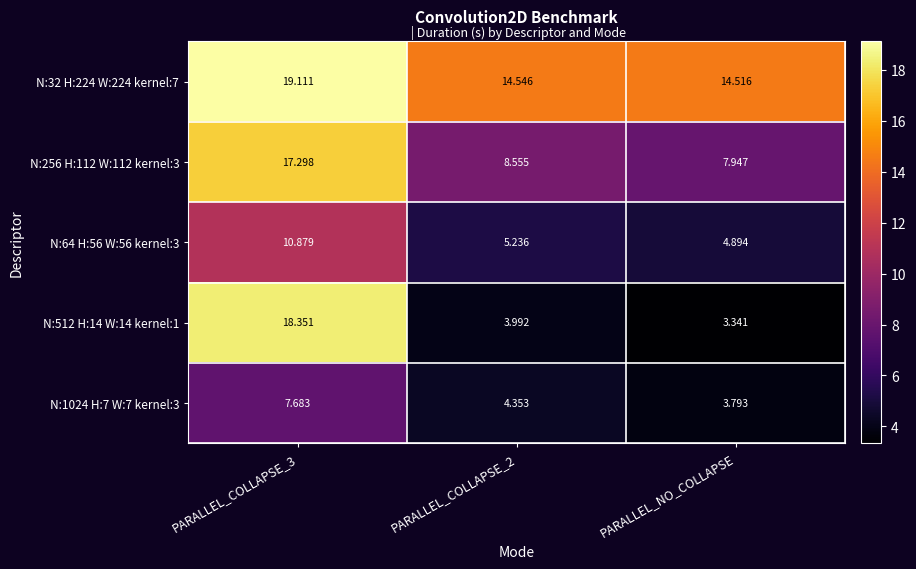

Is the value of N:1024 H:7 W:7 kernel:3 at PARALLEL_COLLAPSE_2 greater than the value of N:256 H:112 W:112 kernel:3 at PARALLEL_COLLAPSE_2?

No